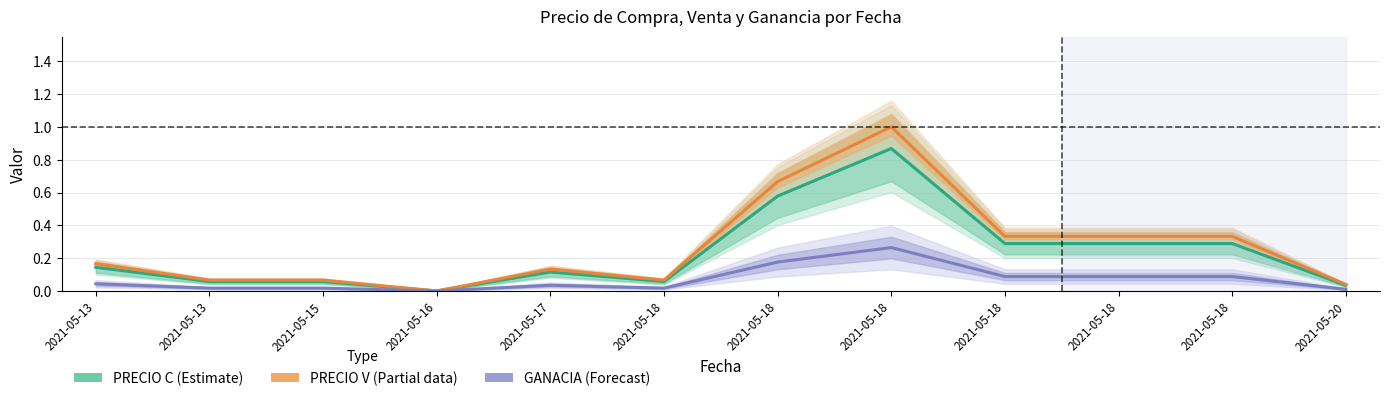

Reading left to right, what are all the values shown in this chart?

PRECIO C (Estimate): 2021-05-13=0.1	2021-05-13=0.1	2021-05-15=0.1	2021-05-16=0.0	2021-05-17=0.1	2021-05-18=0.1	2021-05-18=0.6	2021-05-18=0.9	2021-05-18=0.3	2021-05-18=0.3	2021-05-18=0.3	2021-05-20=0.0
PRECIO V (Partial): 2021-05-13=0.2	2021-05-13=0.1	2021-05-15=0.1	2021-05-16=0.0	2021-05-17=0.1	2021-05-18=0.1	2021-05-18=0.7	2021-05-18=1.0	2021-05-18=0.3	2021-05-18=0.3	2021-05-18=0.3	2021-05-20=0.0
GANACIA (Forecast): 2021-05-13=0.0	2021-05-13=0.0	2021-05-15=0.0	2021-05-16=0.0	2021-05-17=0.0	2021-05-18=0.0	2021-05-18=0.2	2021-05-18=0.3	2021-05-18=0.1	2021-05-18=0.1	2021-05-18=0.1	2021-05-20=0.0